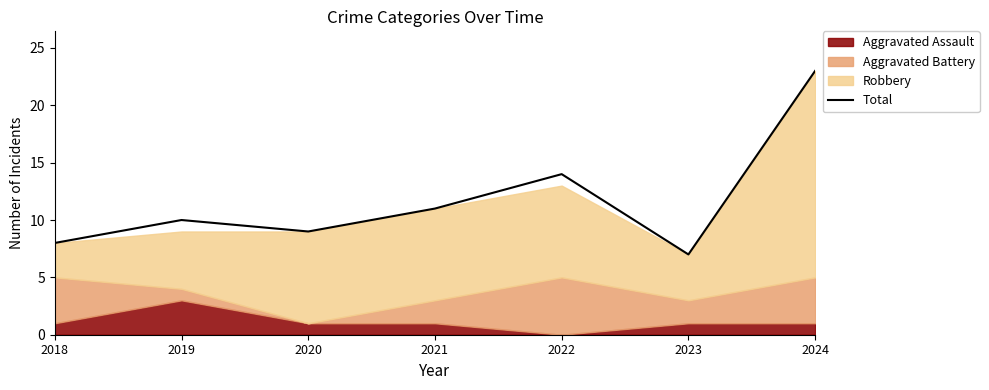

At which category does the chart reach its minimum across all series?

2023